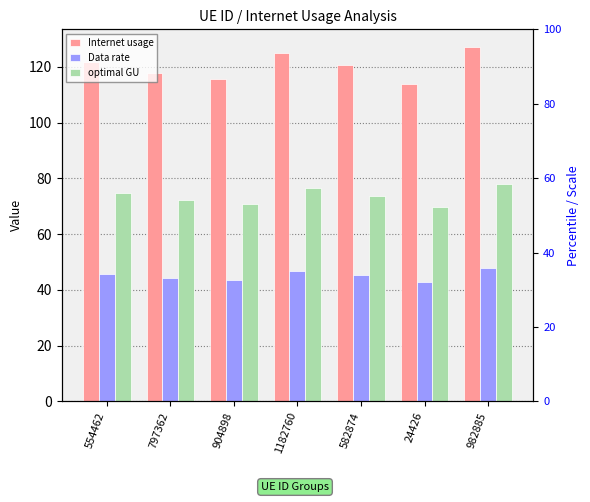

At which label does Internet usage first exceed 120?

554462